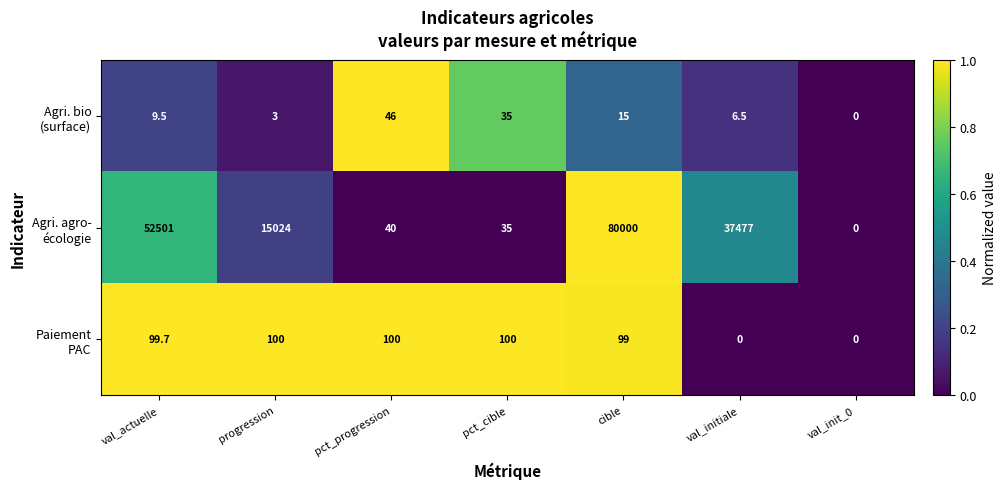

What is the spread (max minus min) of values at pct_progression?

60.0